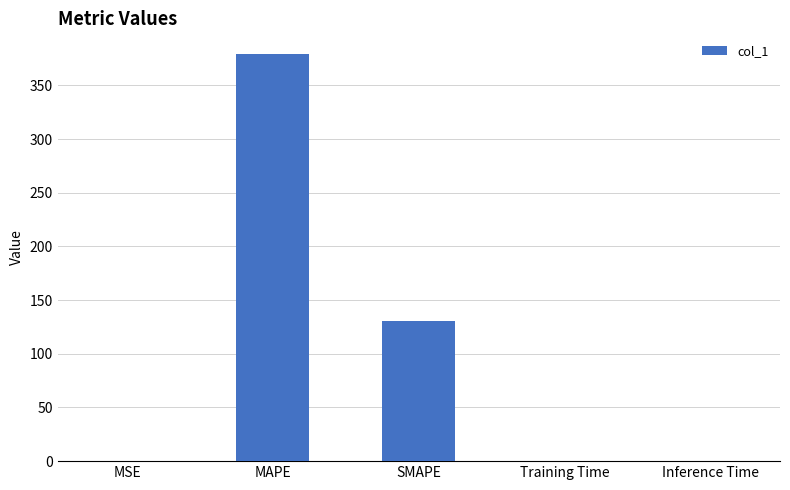

What is the approximate value at SMAPE?

131.0